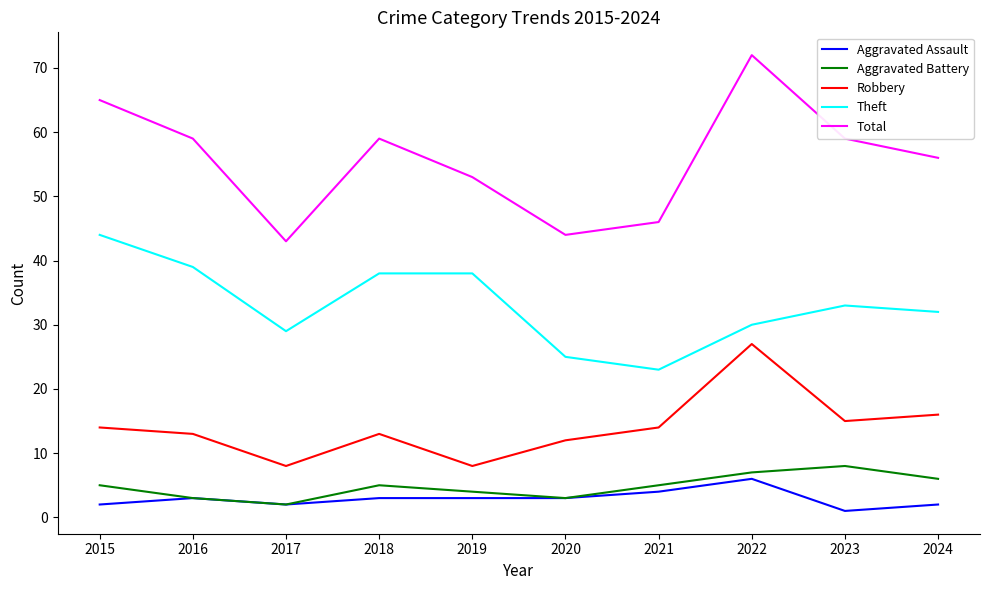

Read the Robbery value at 2022.

27